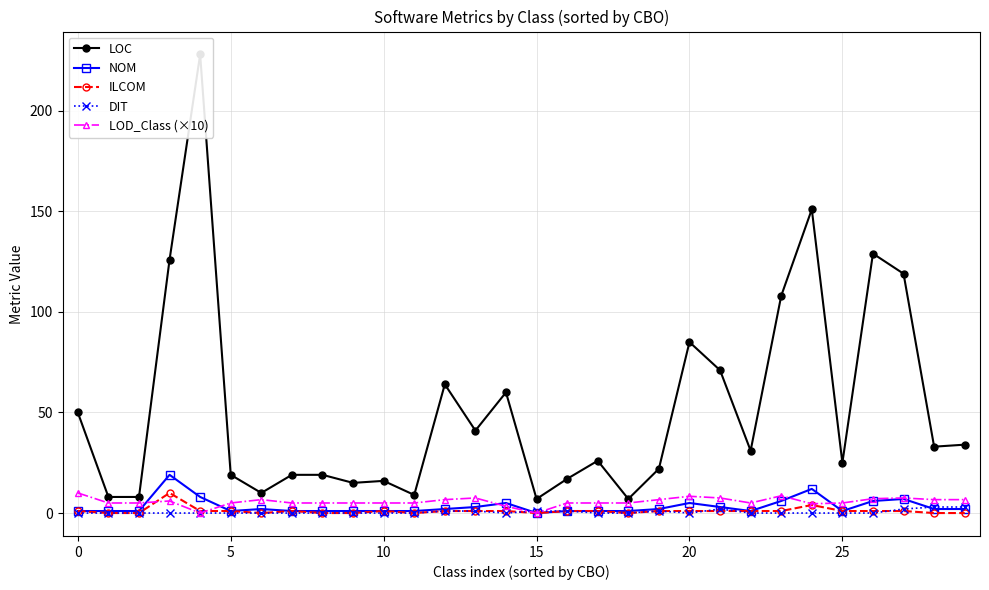

Rank the series by their maximum value, from lowest to highest.

DIT, ILCOM, LOD_Class (×10), NOM, LOC